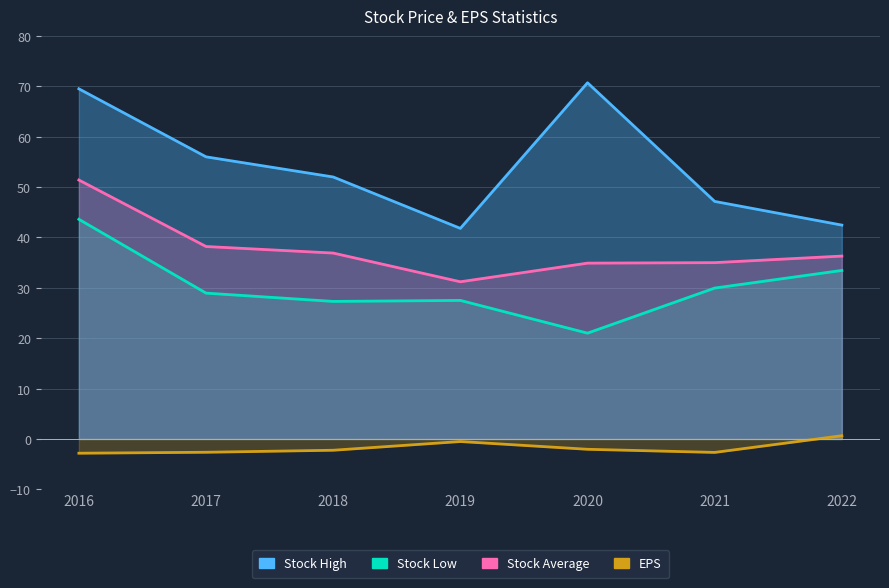

True or false: Stock Average has a value of 16.0 at 2020.

False